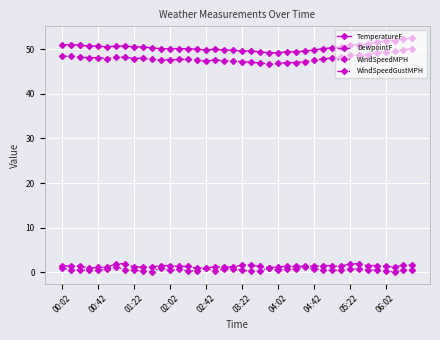

How many lines are shown in the chart?

4